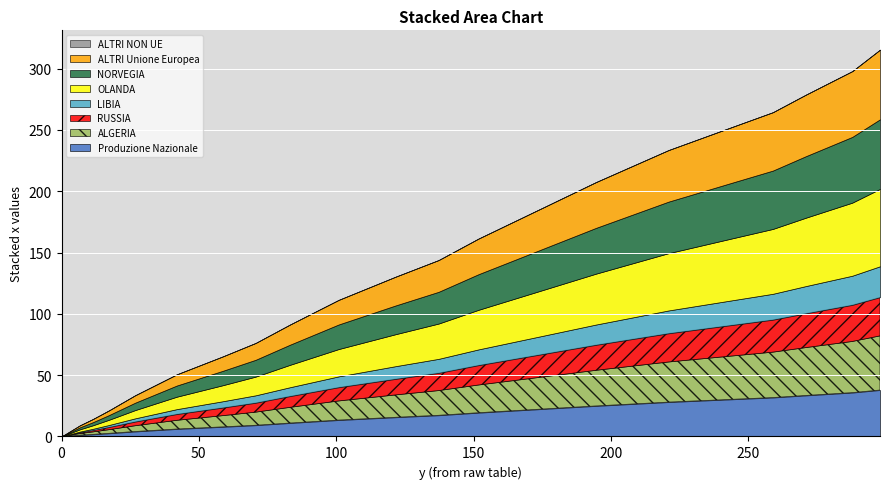

How many lines are shown in the chart?

8